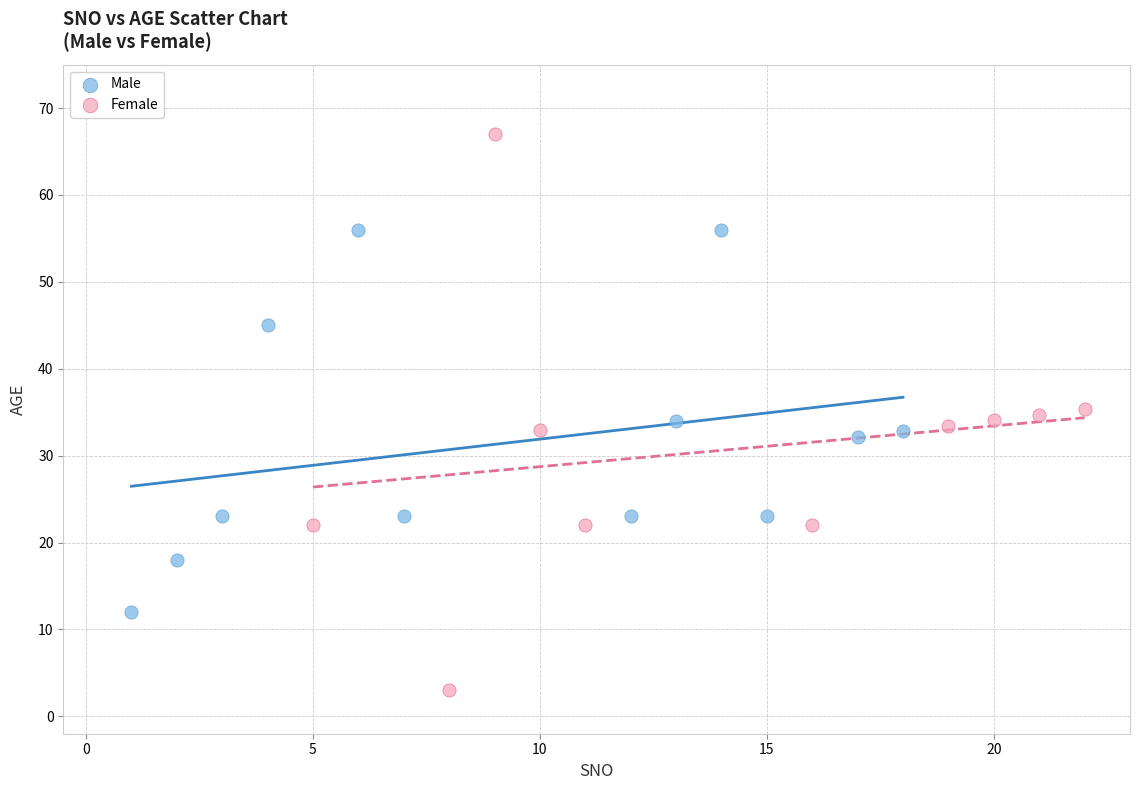

Which series reaches the minimum Y coordinate?

Female